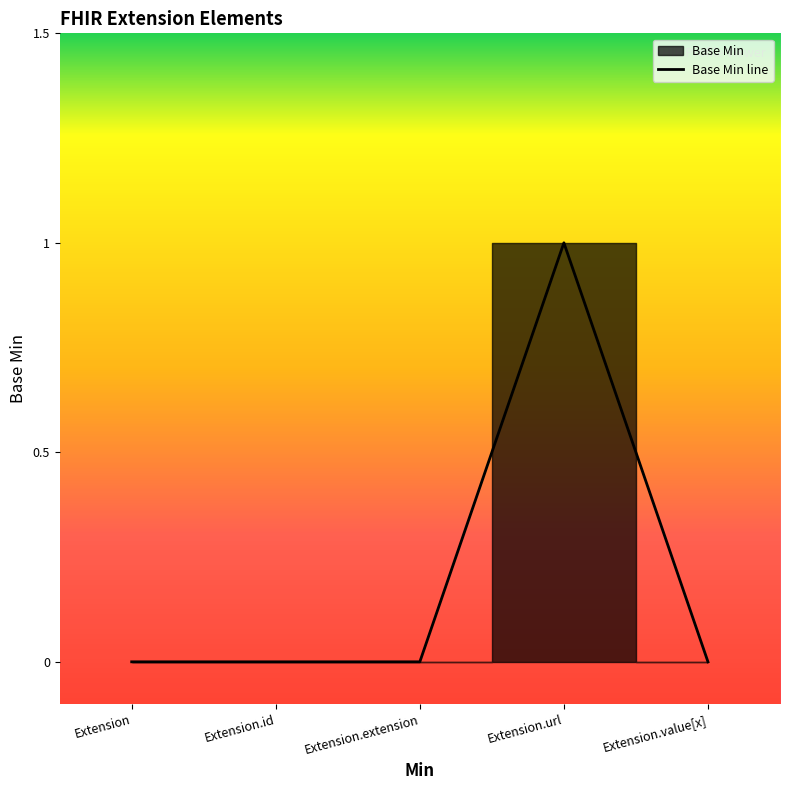

True or false: the data shows 2 at Extension.url.

False